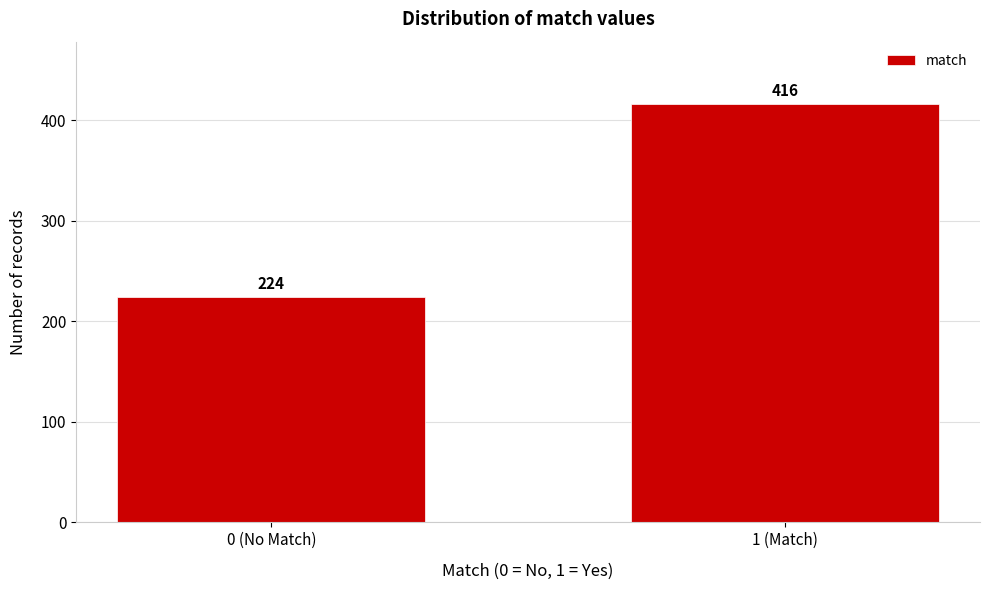

Reading left to right, extract all data points from this chart.

224	416